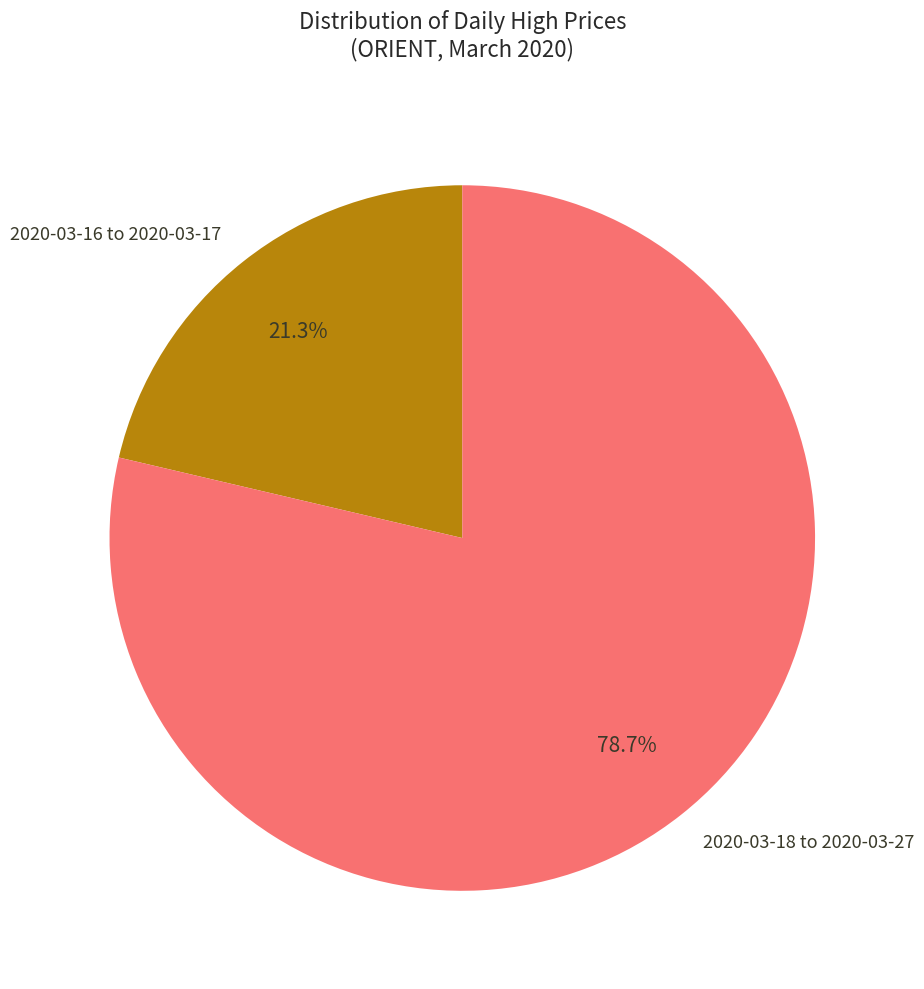

Does any single category account for the majority?

Yes